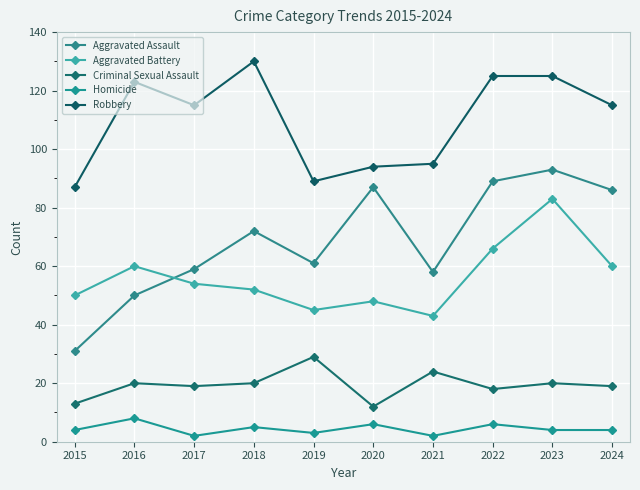

Count the number of categories in the chart.

10